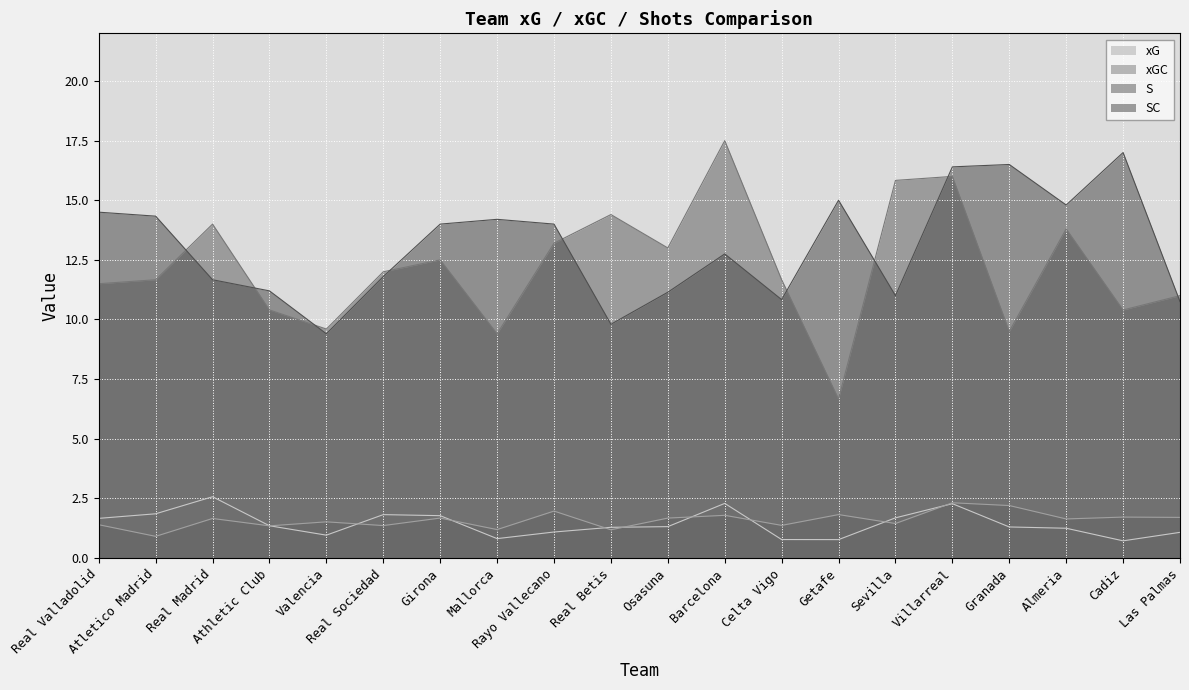

What is the average value of the S series?

12.2